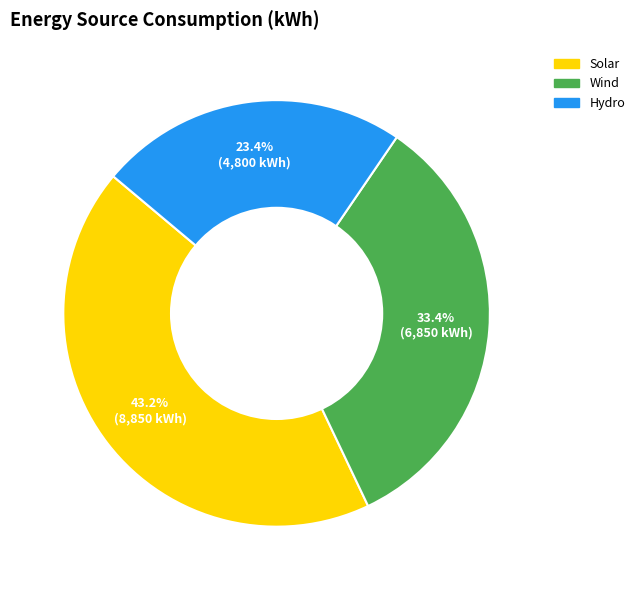

Between Wind and Solar, which is larger?

Solar